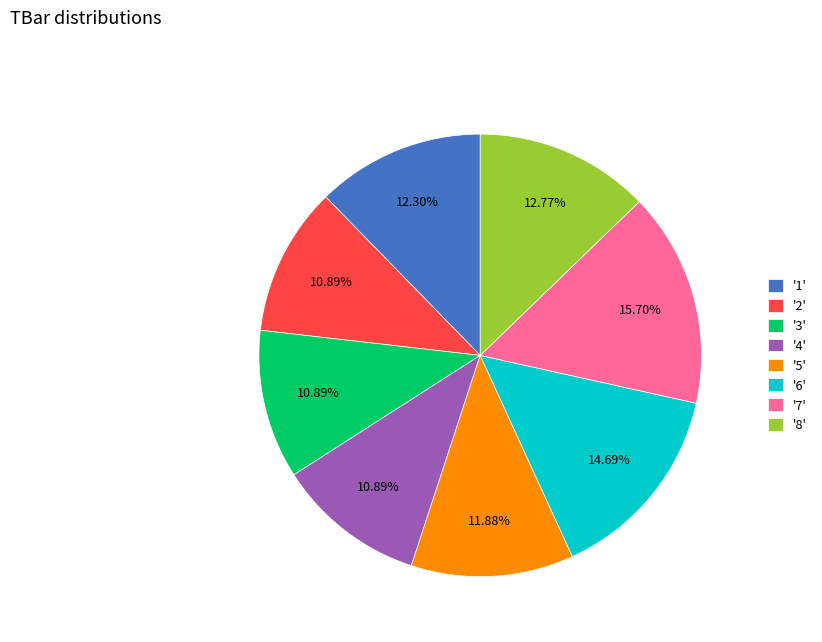

Combined, do '6' and '8' account for over 50%?

No